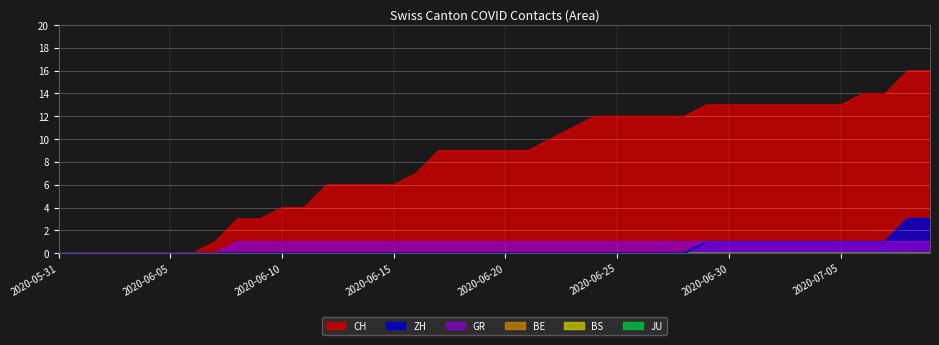

Reading left to right, list all the values displayed in this chart.

CH: 0	0	0	0	0	0	0	1	3	3	4	4	6	6	6	6	7	9	9	9	9	9	10	11	12	12	12	12	12	13	13	13	13	13	13	13	14	14	16	16
ZH: 0	0	0	0	0	0	0	0	0	0	0	0	0	0	0	0	0	0	0	0	0	0	0	0	0	0	0	0	0	1	1	1	1	1	1	1	1	1	3	3
GR: 0	0	0	0	0	0	0	0	1	1	1	1	1	1	1	1	1	1	1	1	1	1	1	1	1	1	1	1	1	1	1	1	1	1	1	1	1	1	1	1